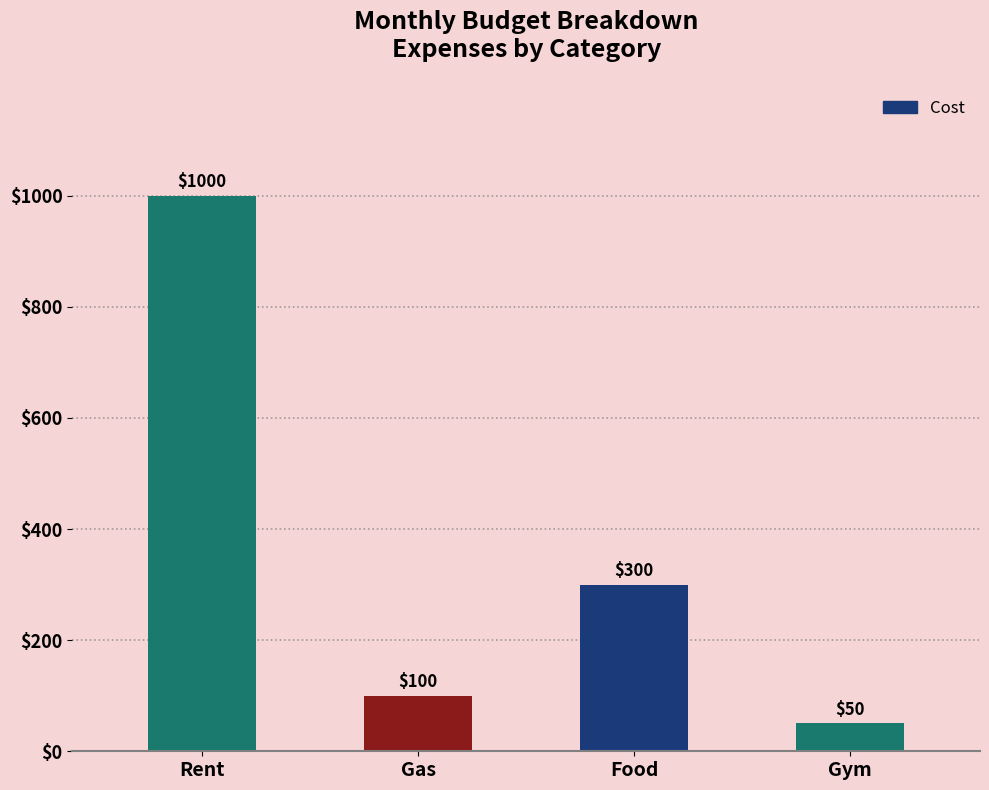

Where is the data nearest to the value 525?

Food